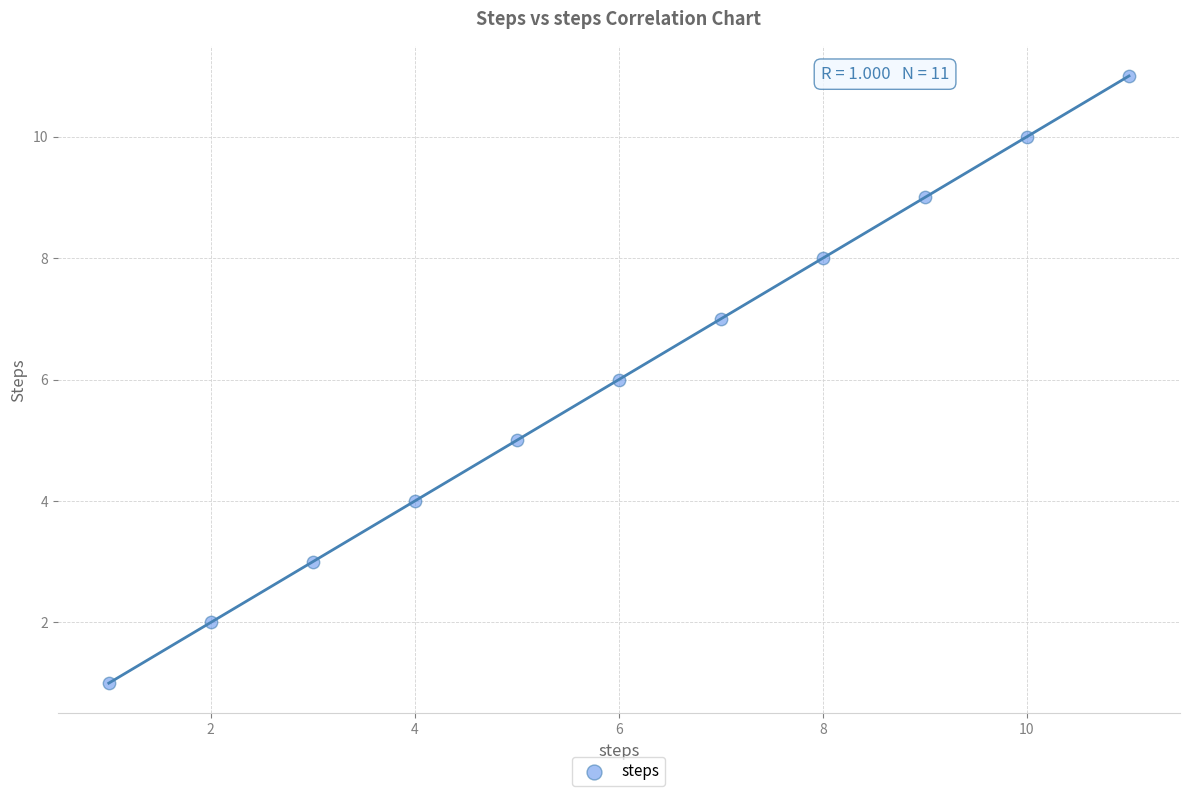

What is the range of X values (max minus min)?

10